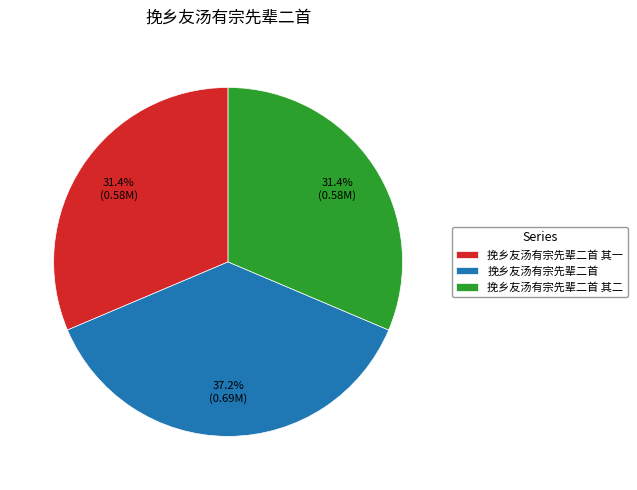

Approximately how many times larger is the value at 挽乡友汤有宗先辈二首 compared to 挽乡友汤有宗先辈二首 其二?

1.2